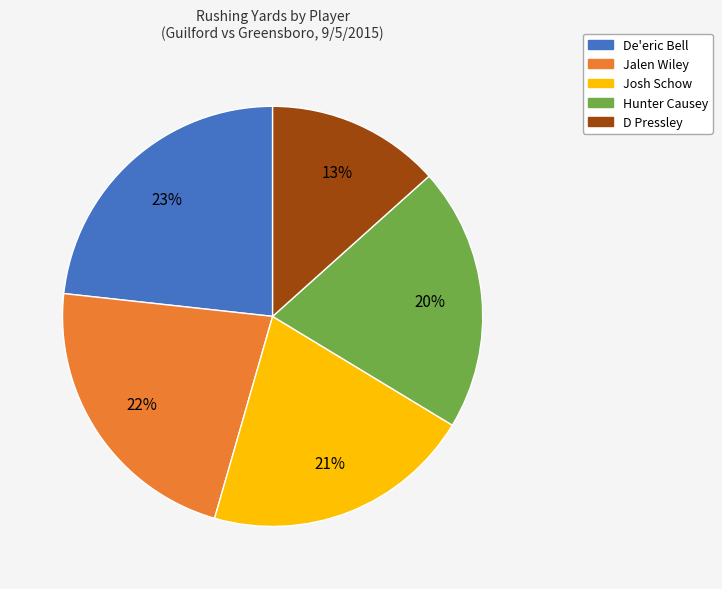

What is the largest slice in the pie chart?

De'eric Bell